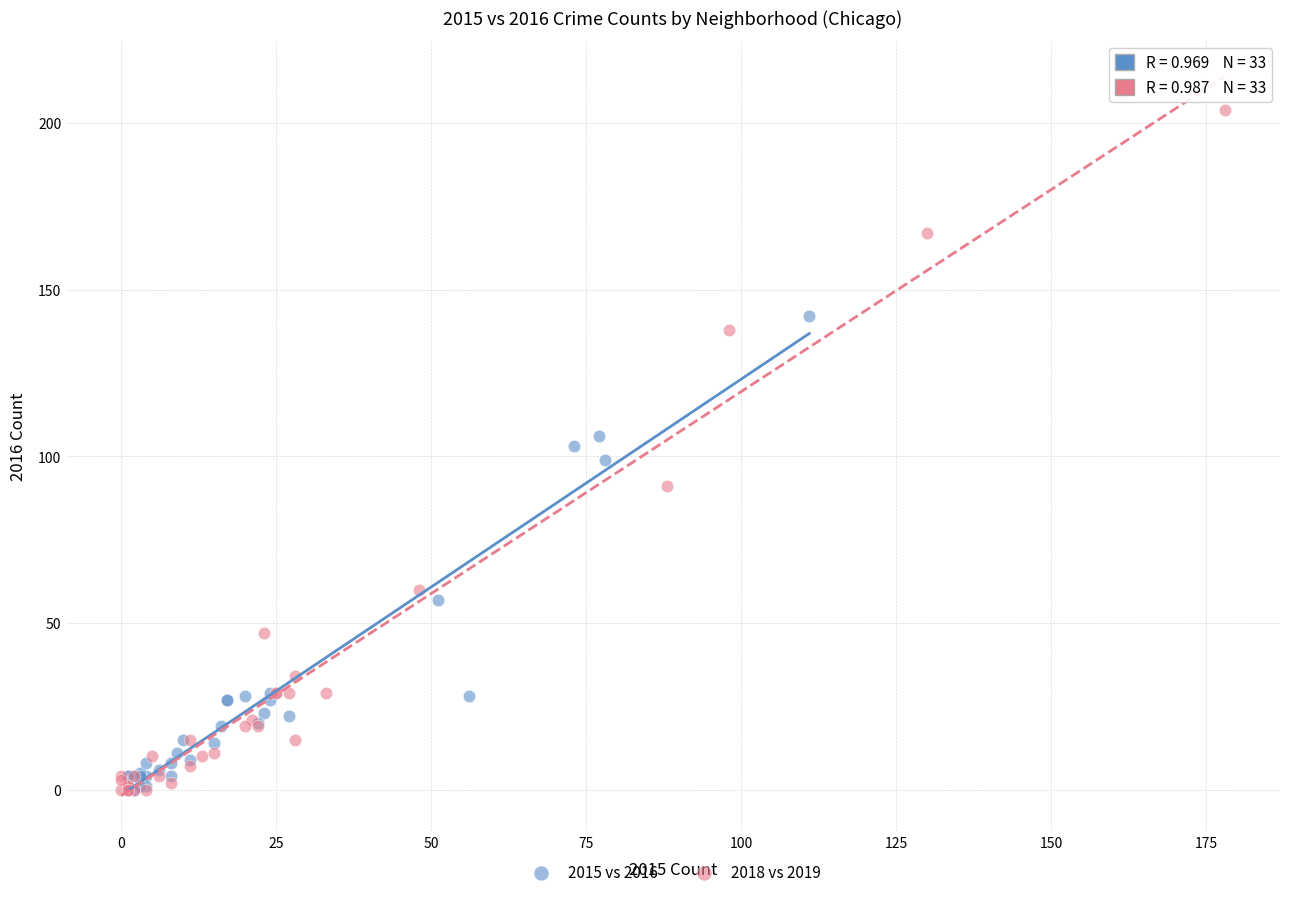

Which series contains the highest Y value?

2018 vs 2019